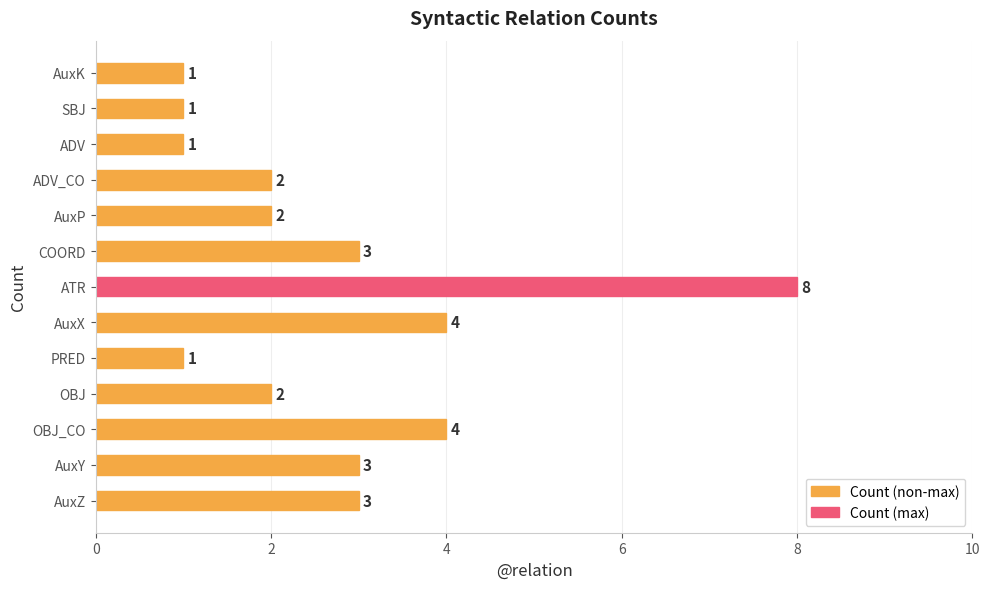

Which category has the highest value across all series?

ATR